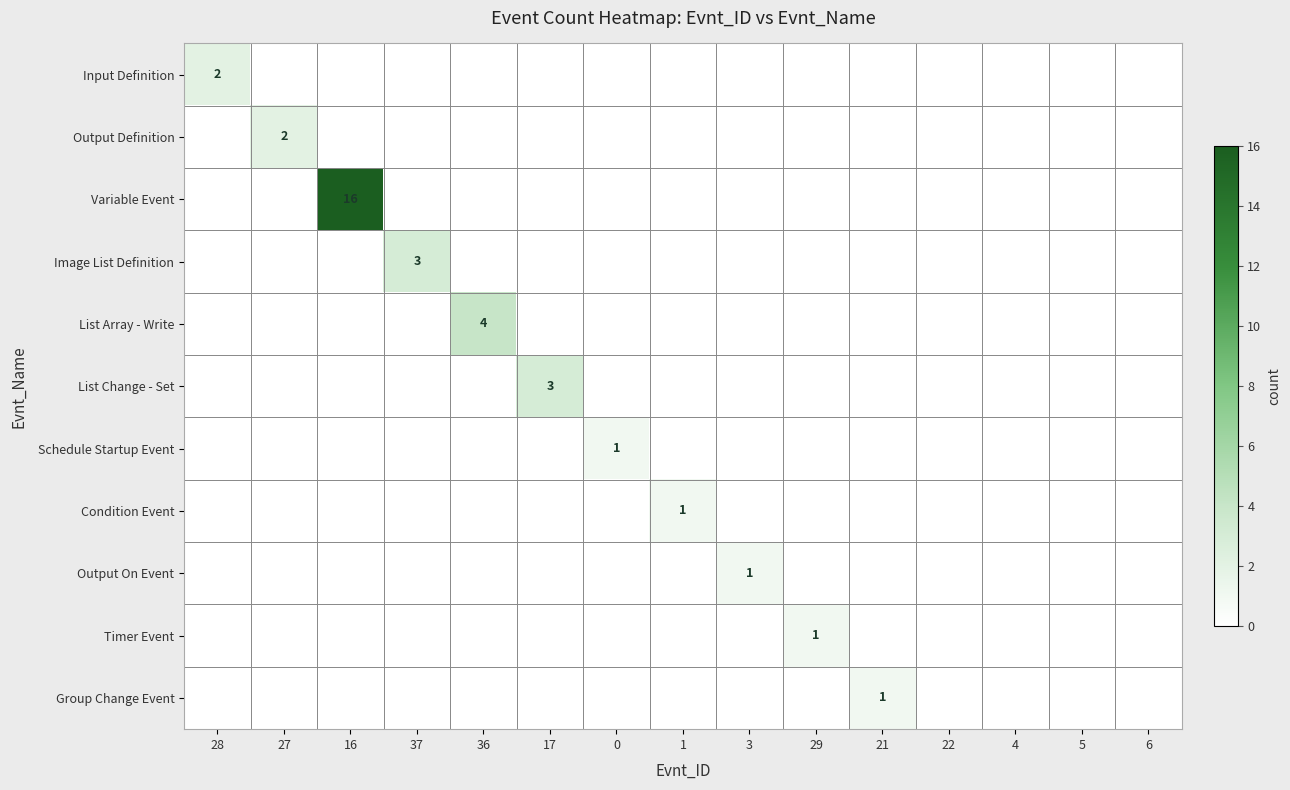

At which category is the sum across all series the highest?

16